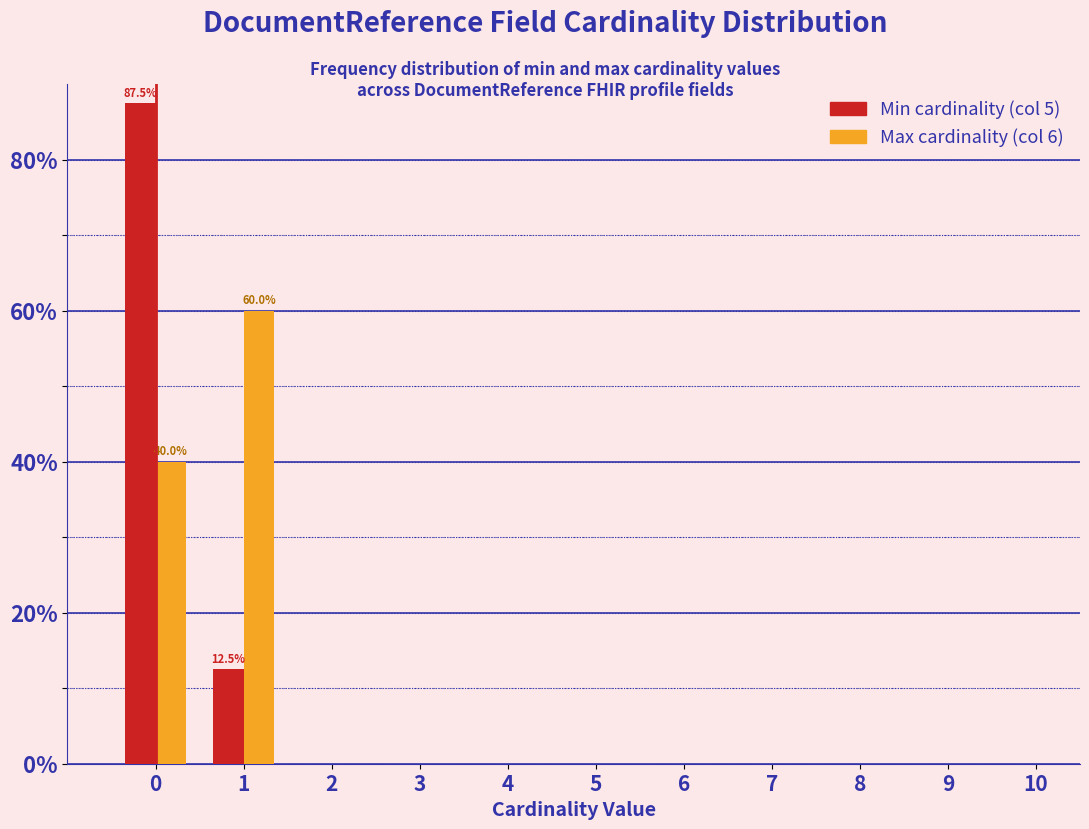

Reading right to left, transcribe all the data shown in this chart.

Min cardinality (col 5): 10=0.0	9=0.0	8=0.0	7=0.0	6=0.0	5=0.0	4=0.0	3=0.0	2=0.0	1=12.5	0=87.5
Max cardinality (col 6): 10=0.0	9=0.0	8=0.0	7=0.0	6=0.0	5=0.0	4=0.0	3=0.0	2=0.0	1=60.0	0=40.0